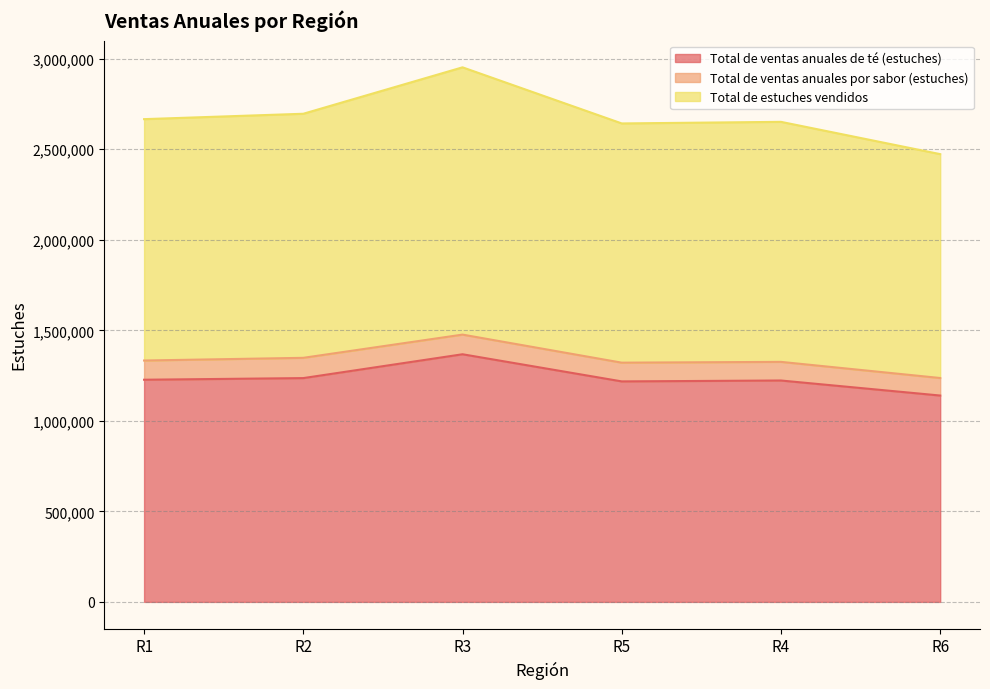

How many lines are shown in the chart?

3